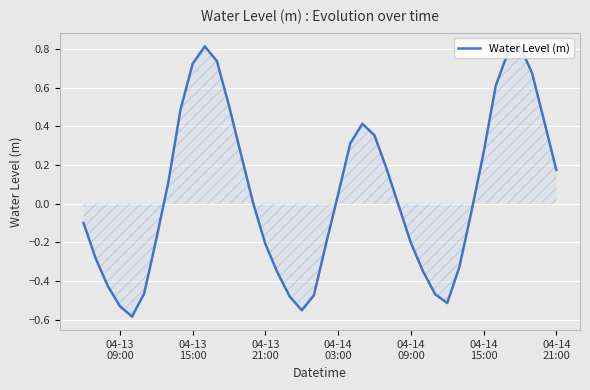

What is the difference between the maximum and minimum values?

1.4